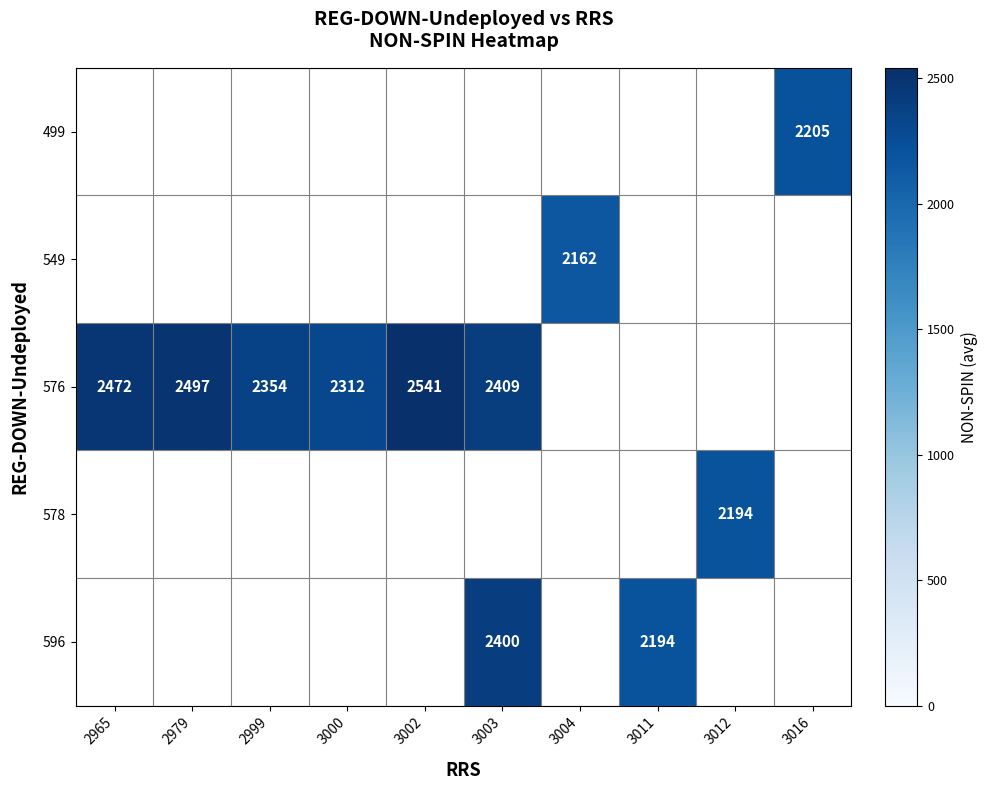

Count the number of categories in the chart.

10